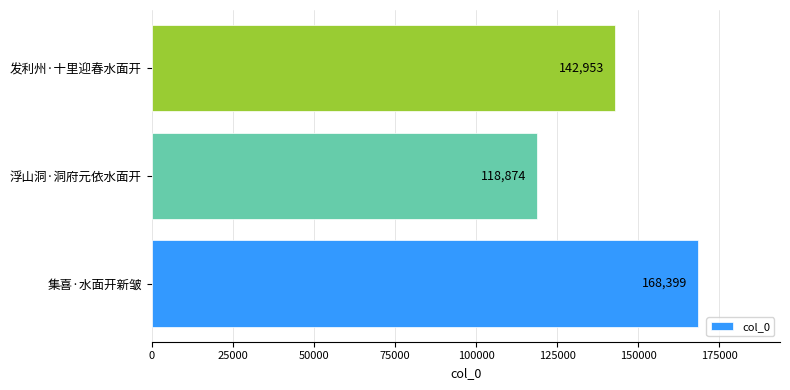

Reading top to bottom, extract all data points from this chart.

发利州·十里迎春水面开=142953	浮山洞·洞府元依水面开=118874	集喜·水面开新皱=168399